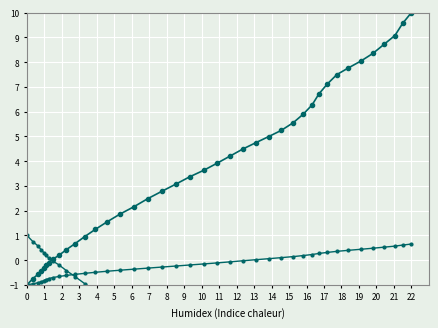

Is this an area chart (filled region under the line)?

No